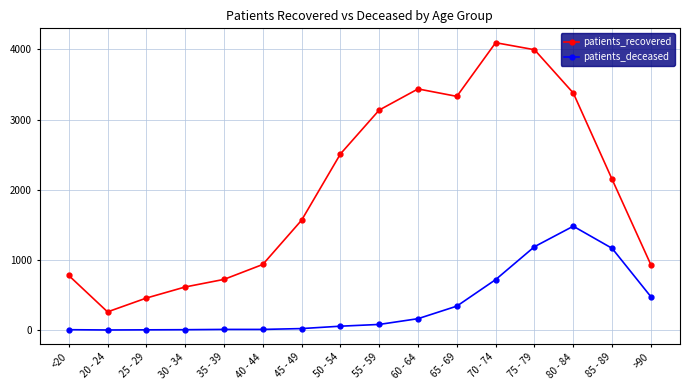

At which label is patients_deceased closest to 739?

70 - 74